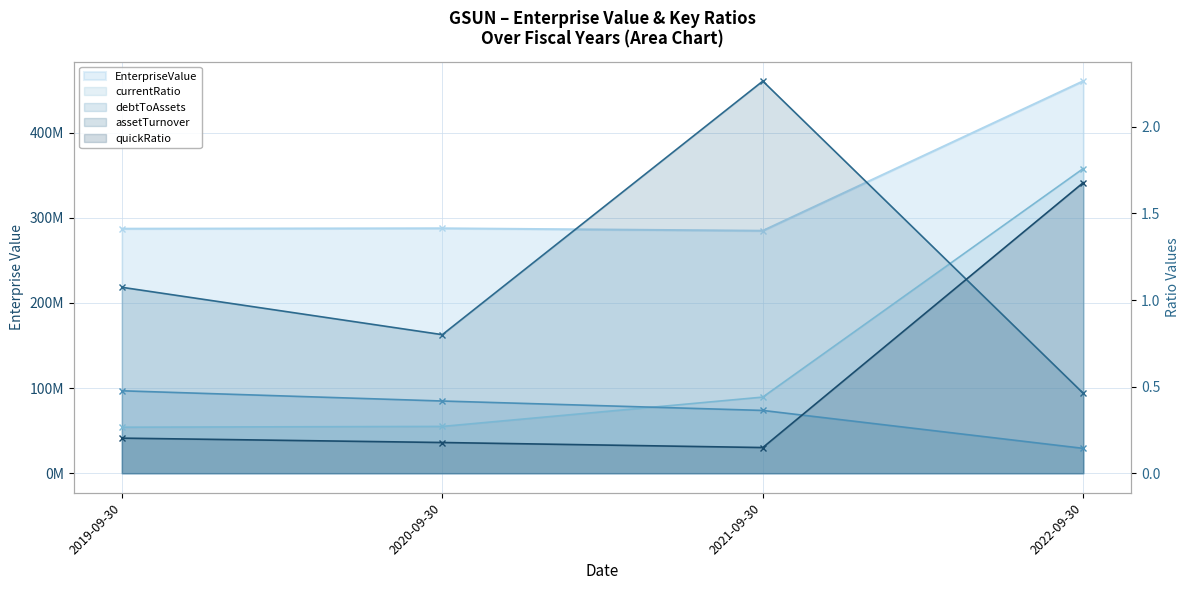

What is the maximum value shown in the chart?

460647931.0